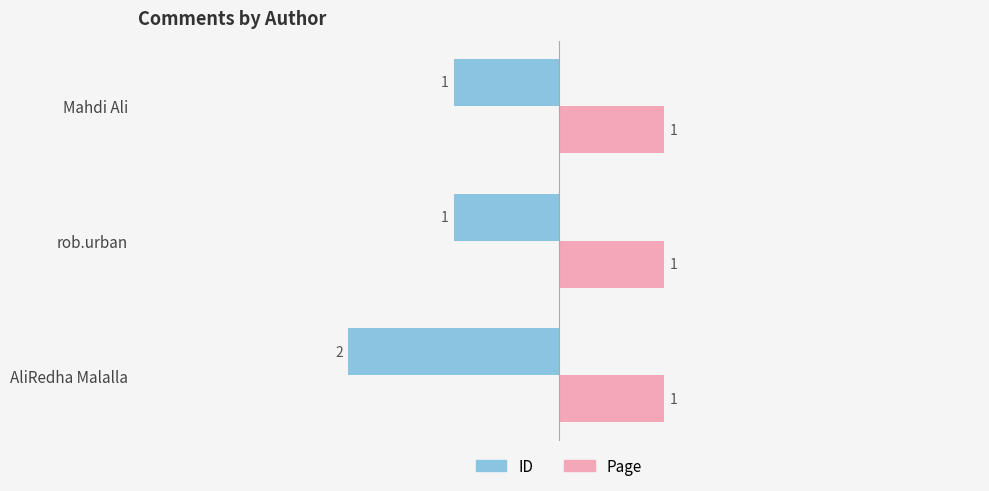

What are all the series names shown in the legend?

ID, Page